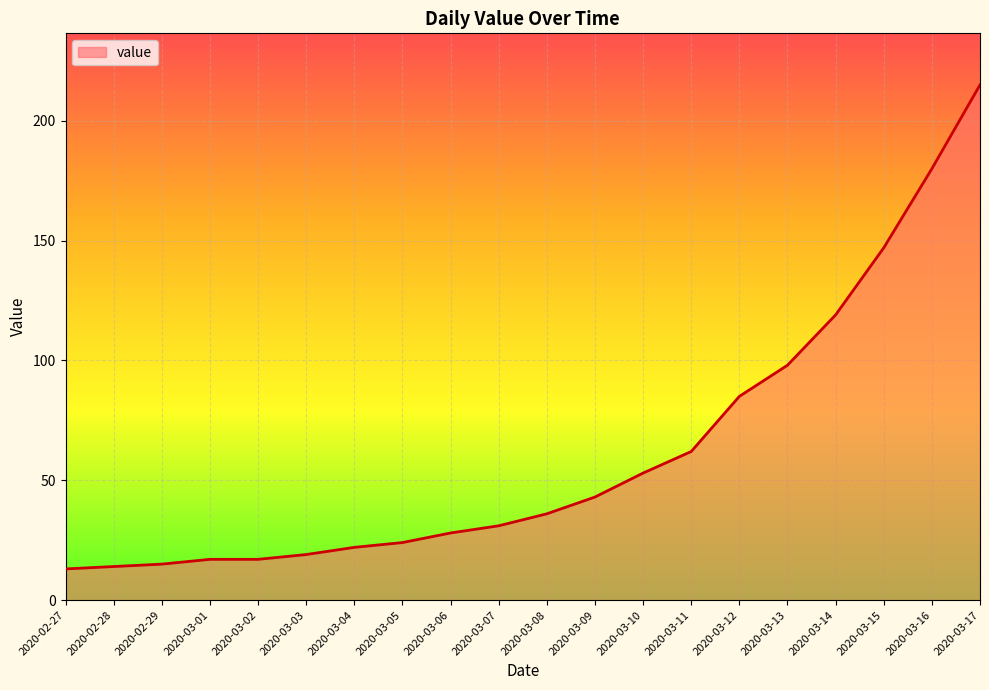

Where is the data nearest to the value 114?

2020-03-14